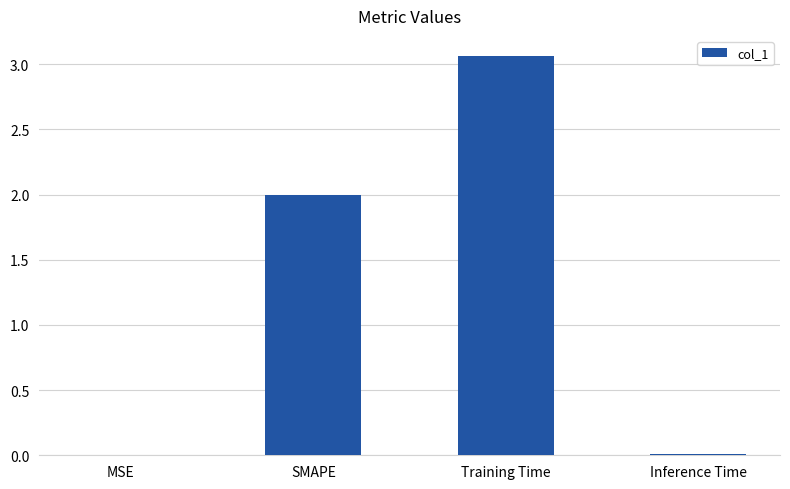

Which has a higher value, Training Time or SMAPE?

Training Time